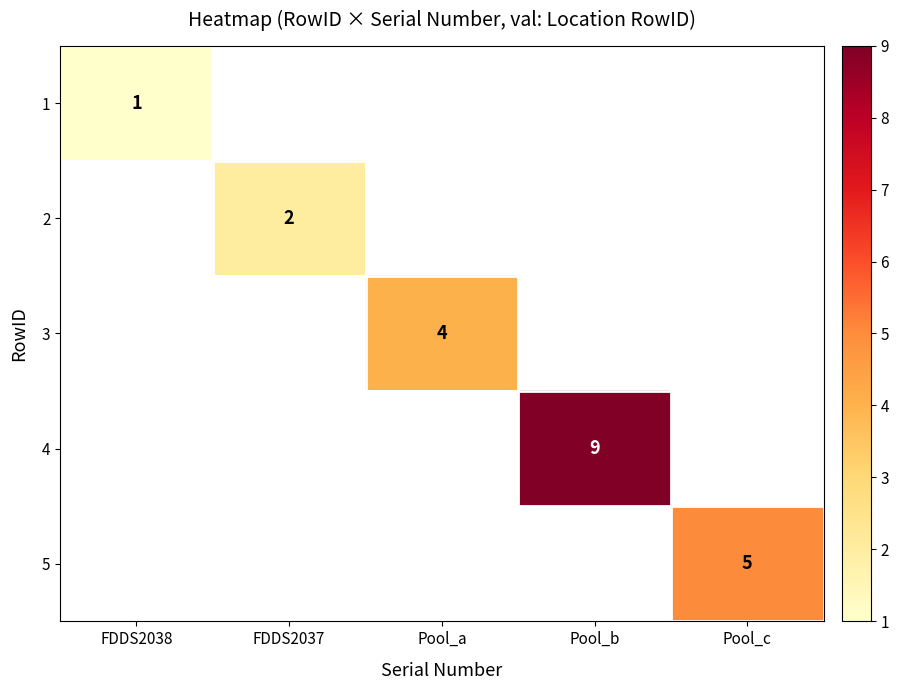

Which label corresponds to the smallest value in the chart?

FDDS2038